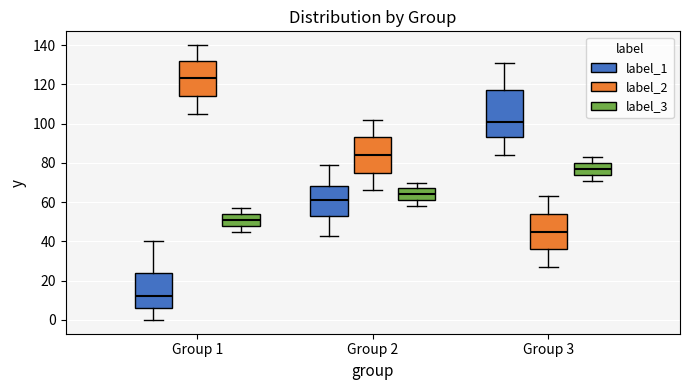

Reading left to right, read every box against the y-axis: the position of its median line, the range the box covers, and the ends of its whiskers. The values are not printed on the chart, so give them approximately, as read against the axis.

Group 1 (label_1): median 12, box 6 to 24, whiskers 0 to 40
Group 1 (label_2): median 124, box 114 to 132, whiskers 106 to 140
Group 1 (label_3): median 52, box 48 to 54, whiskers 46 to 58
Group 2 (label_1): median 62, box 54 to 68, whiskers 44 to 80
Group 2 (label_2): median 84, box 76 to 94, whiskers 66 to 102
Group 2 (label_3): median 64, box 62 to 68, whiskers 58 to 70
Group 3 (label_1): median 102, box 94 to 118, whiskers 84 to 132
Group 3 (label_2): median 46, box 36 to 54, whiskers 28 to 64
Group 3 (label_3): median 78, box 74 to 80, whiskers 72 to 84